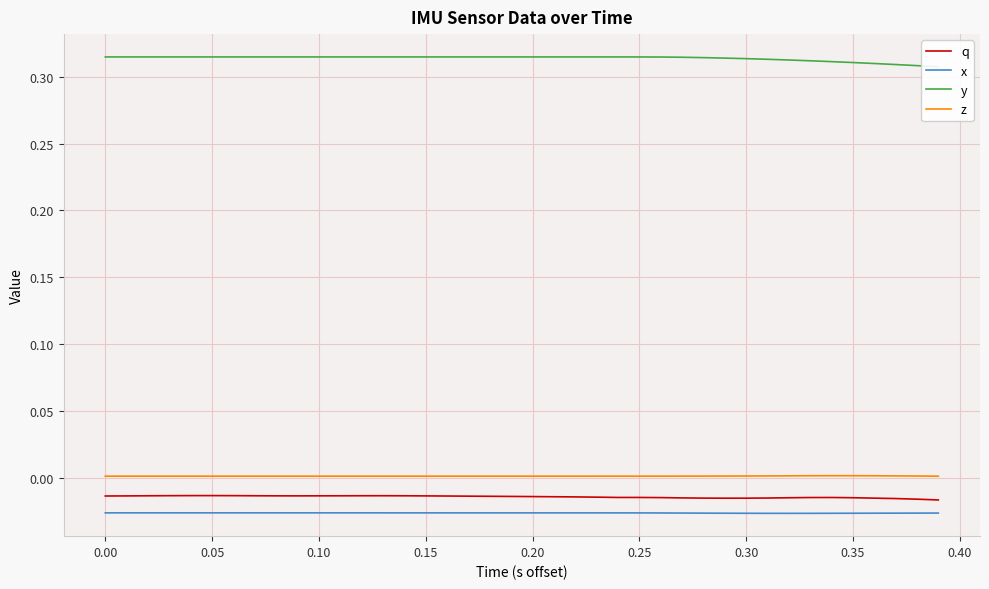

True or false: x and q cross at least once.

False